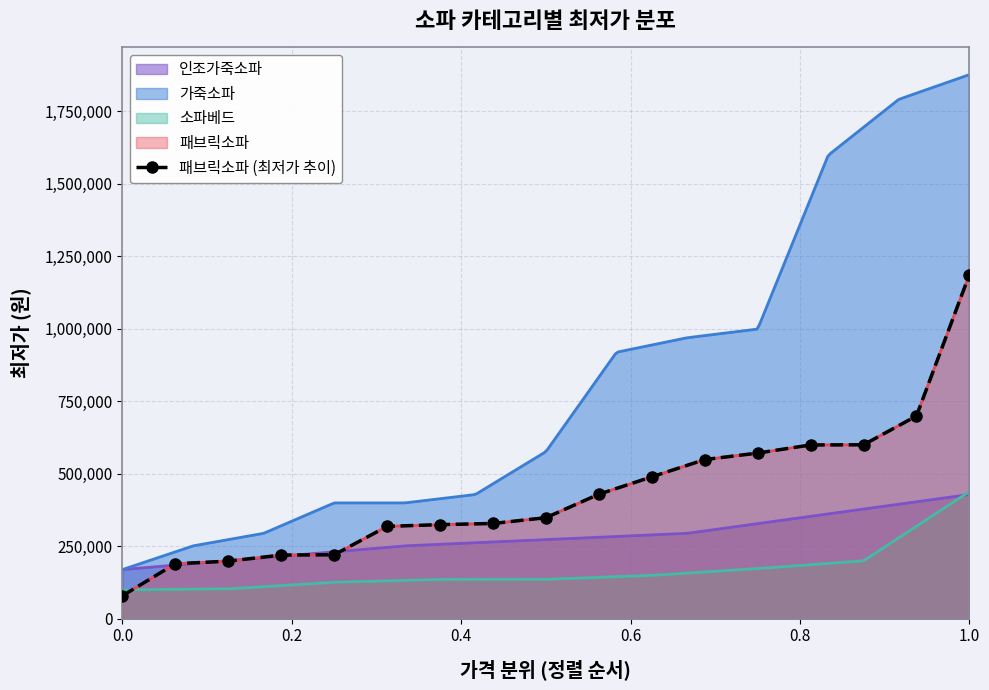

How many data points does each series have?

17